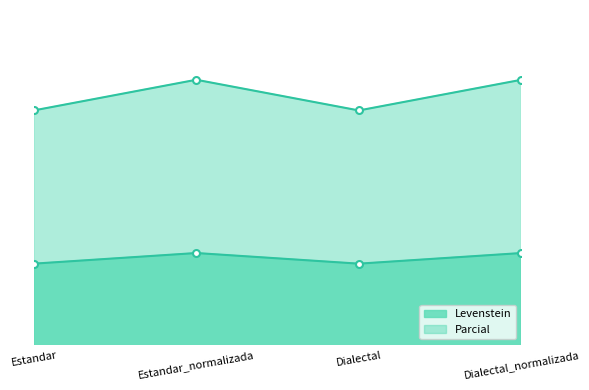

Reading right to left, extract all data points from this chart.

Levenstein: Dialectal_normalizada=71.0	Dialectal=69.7	Estandar_normalizada=71.0	Estandar=69.7
Parcial: Dialectal_normalizada=91.7	Dialectal=88.0	Estandar_normalizada=91.7	Estandar=88.0